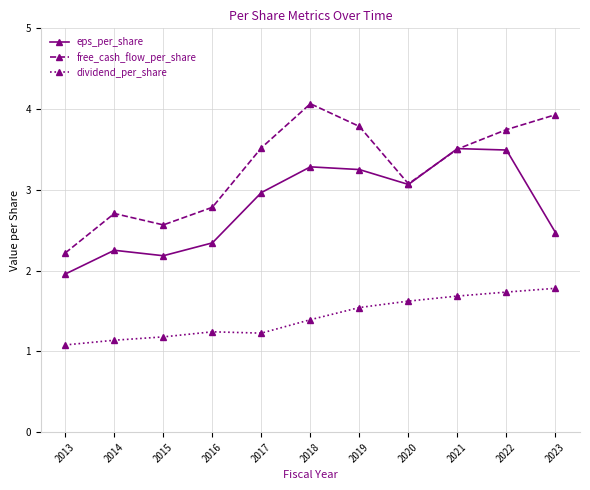

True or false: eps_per_share and dividend_per_share cross at least once.

False